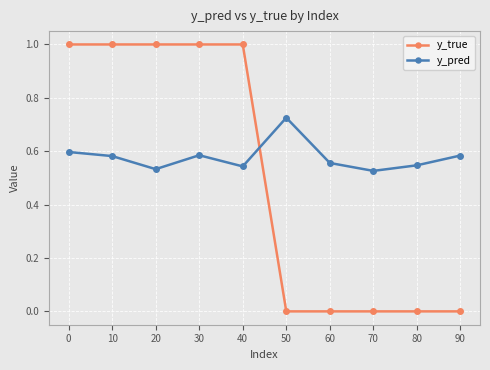

Which series has the largest total across all categories?

y_pred